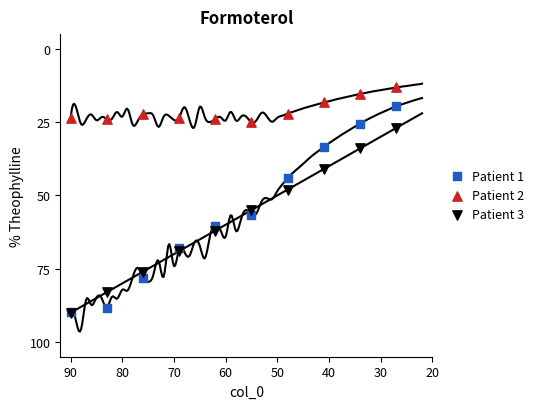

Which series has the largest Y range (max minus min)?

Patient 1